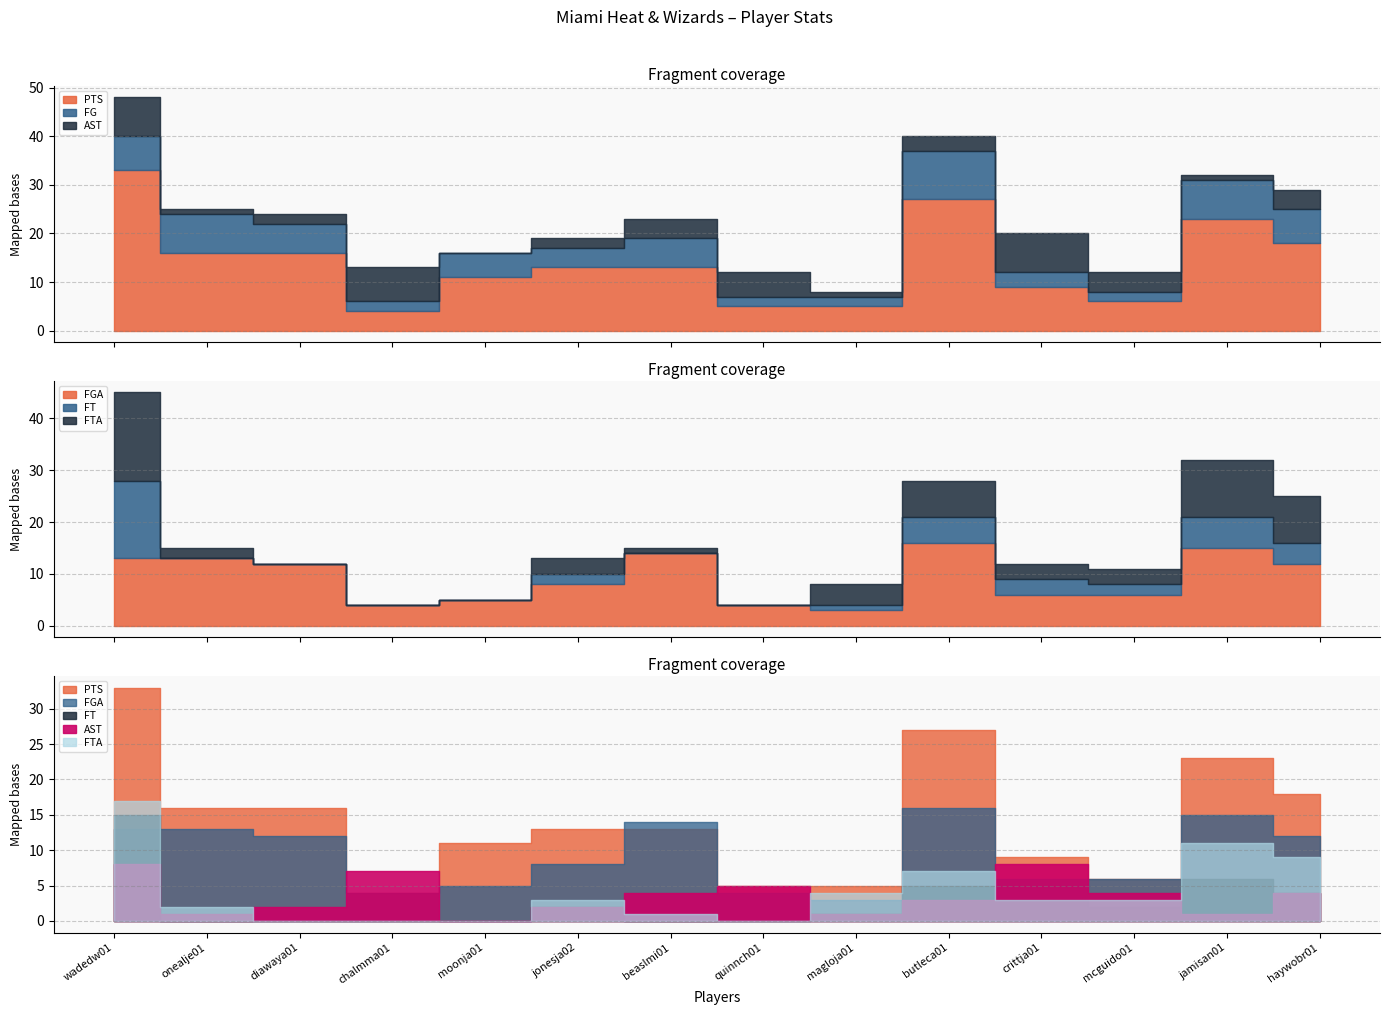

Where is the first local maximum for AST?

chalmma01